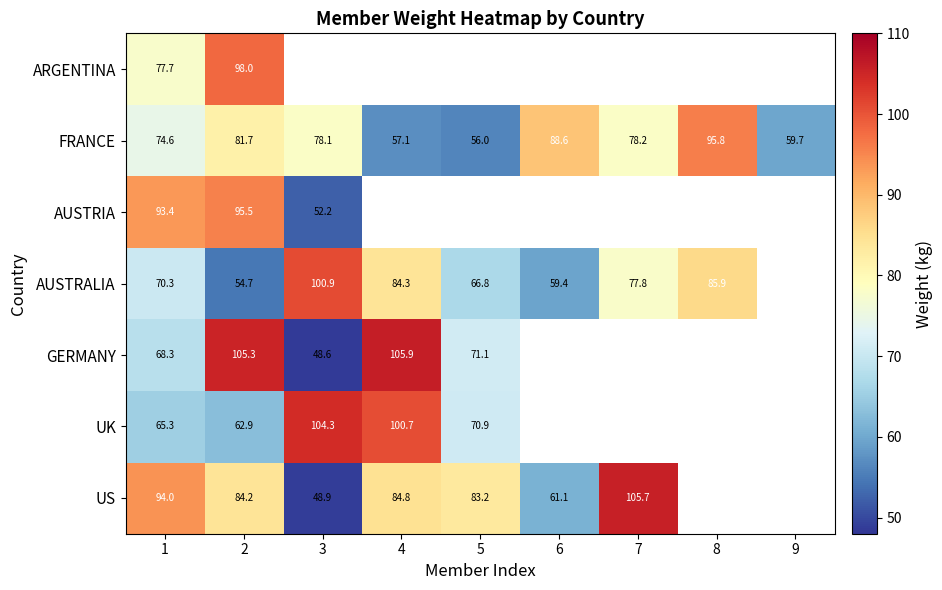

At how many categories does at least one series exceed 82?

8